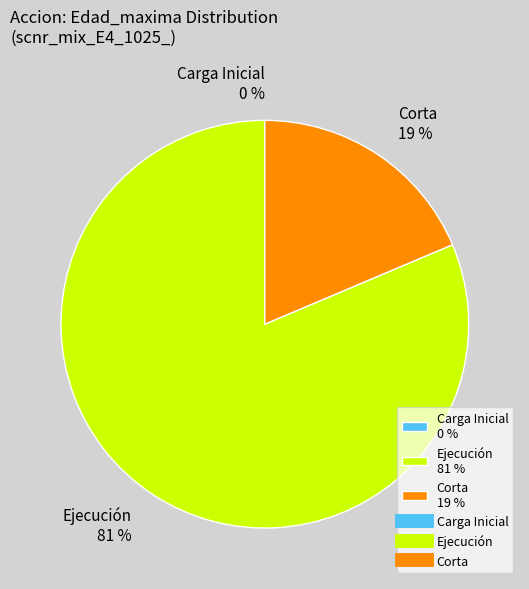

Which slice is the smallest?

Carga Inicial